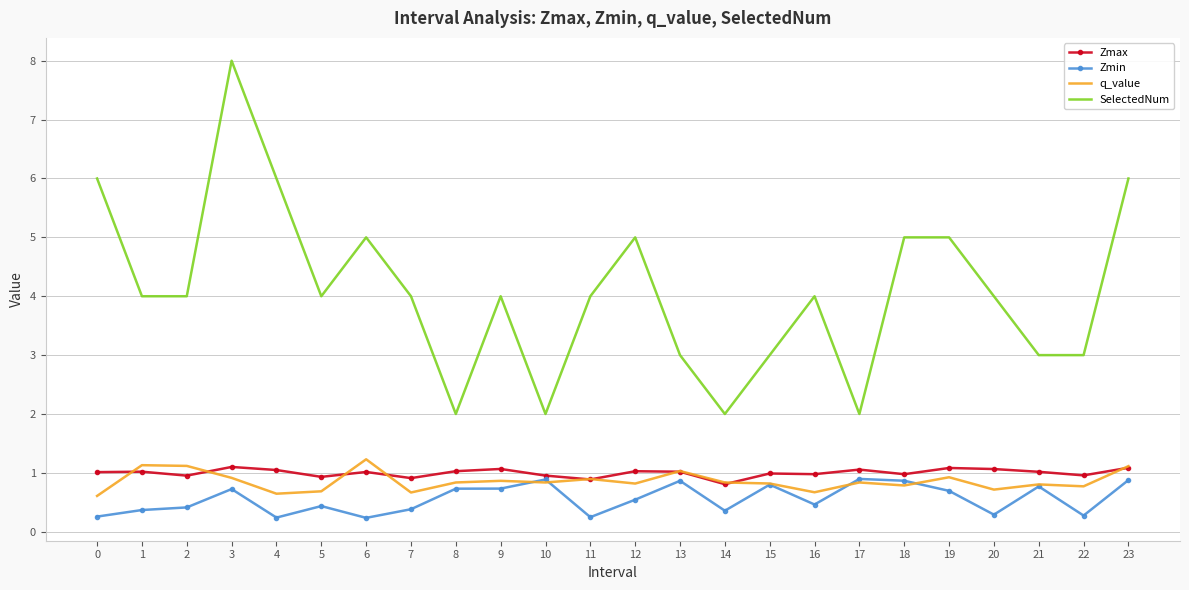

What is the difference between the maximum and minimum values in the Zmin series?

0.7